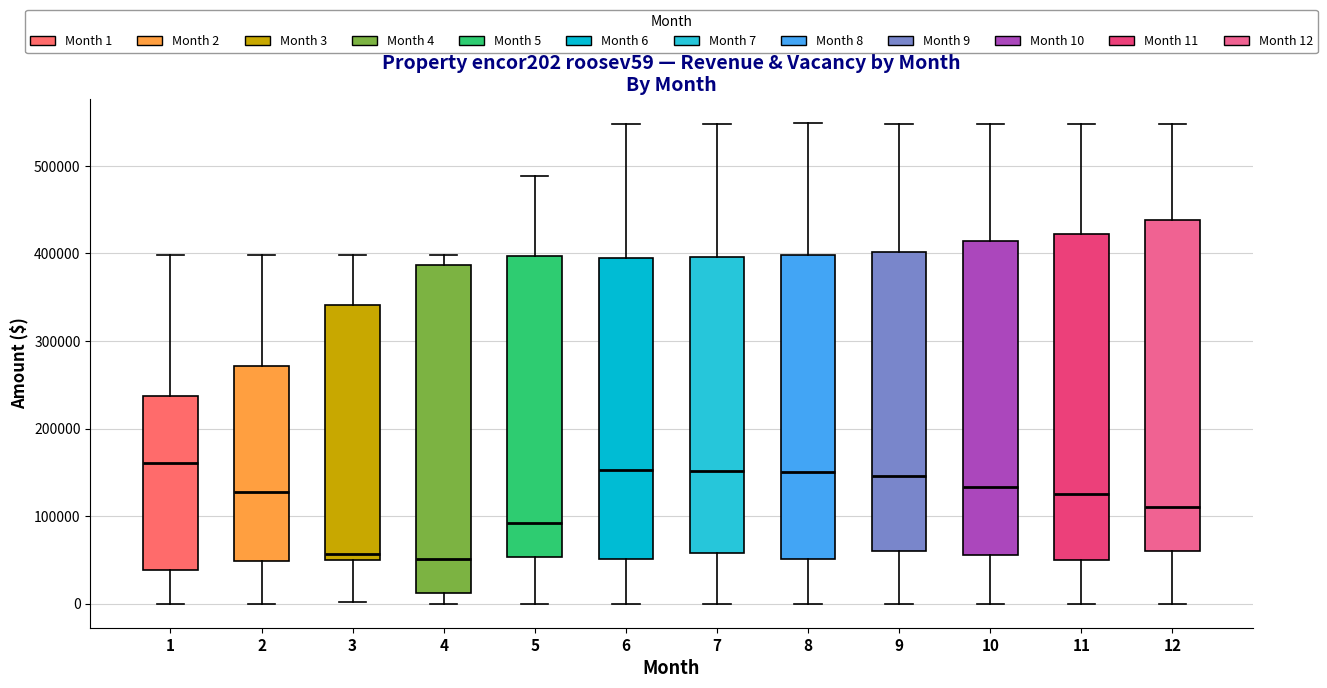

Reading left to right, read every box against the y-axis: the position of its median line, the range the box covers, and the ends of its whiskers. The values are not printed on the chart, so give them approximately, as read against the axis.

1: median 160000, box 40000 to 240000, whiskers 0 to 400000
2: median 130000, box 50000 to 270000, whiskers 0 to 400000
3: median 60000, box 50000 to 340000, whiskers 0 to 400000
4: median 50000, box 10000 to 390000, whiskers 0 to 400000
5: median 90000, box 50000 to 400000, whiskers 0 to 490000
6: median 150000, box 50000 to 390000, whiskers 0 to 550000
7: median 150000, box 60000 to 400000, whiskers 0 to 550000
8: median 150000, box 50000 to 400000, whiskers 0 to 550000
9: median 150000, box 60000 to 400000, whiskers 0 to 550000
10: median 130000, box 60000 to 410000, whiskers 0 to 550000
11: median 130000, box 50000 to 420000, whiskers 0 to 550000
12: median 110000, box 60000 to 440000, whiskers 0 to 550000